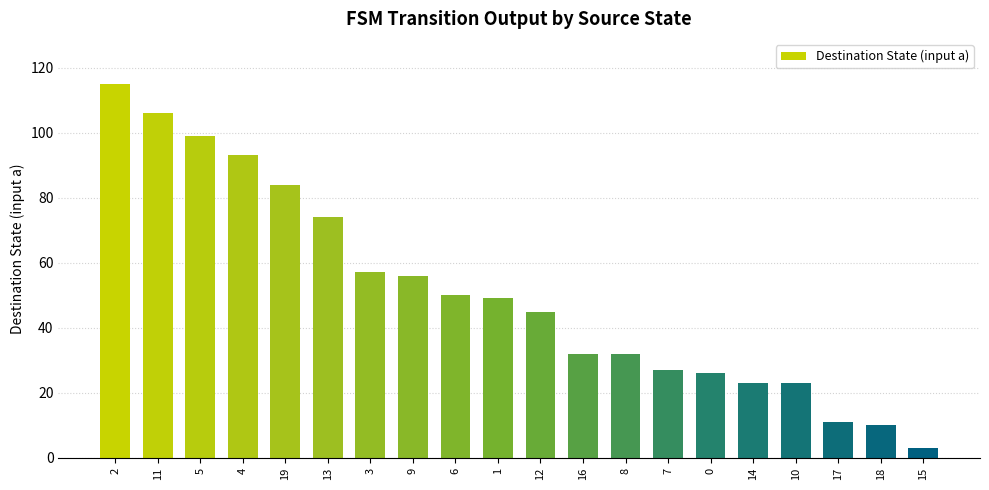

What is the label of the 10th bar from the left?

1